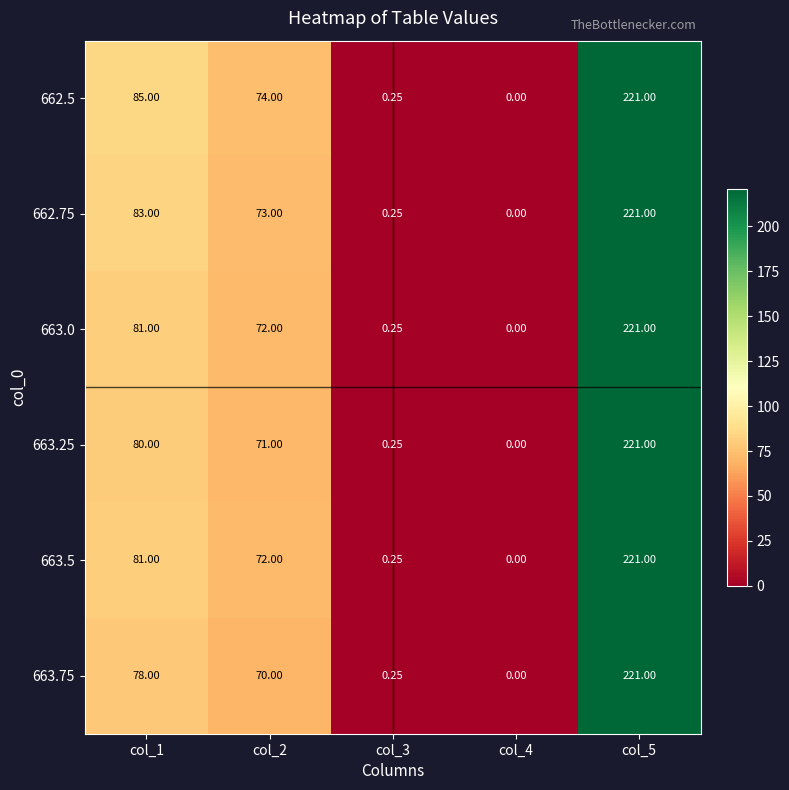

Reading left to right, extract all data points from this chart.

662.5: col_1=85.0	col_2=74.0	col_3=0.2	col_4=0.0	col_5=221.0
662.75: col_1=83.0	col_2=73.0	col_3=0.2	col_4=0.0	col_5=221.0
663.0: col_1=81.0	col_2=72.0	col_3=0.2	col_4=0.0	col_5=221.0
663.25: col_1=80.0	col_2=71.0	col_3=0.2	col_4=0.0	col_5=221.0
663.5: col_1=81.0	col_2=72.0	col_3=0.2	col_4=0.0	col_5=221.0
663.75: col_1=78.0	col_2=70.0	col_3=0.2	col_4=0.0	col_5=221.0